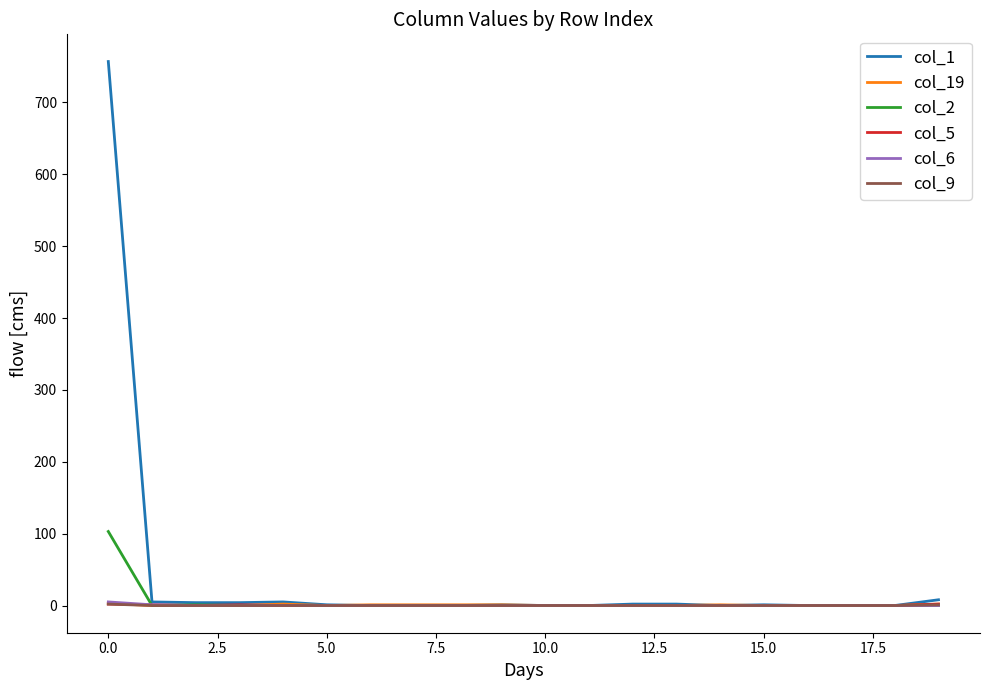

Which series has the largest total across all categories?

col_1